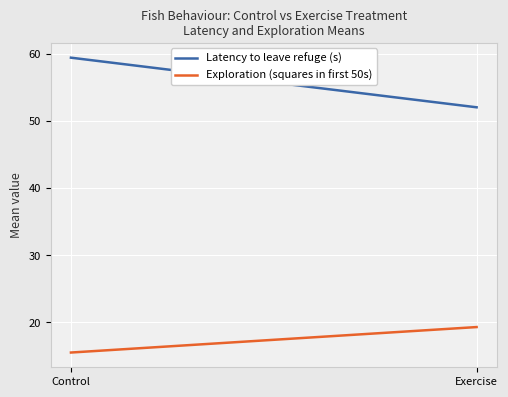

What are all the series names shown in the legend?

Latency to leave refuge (s), Exploration (squares in first 50s)